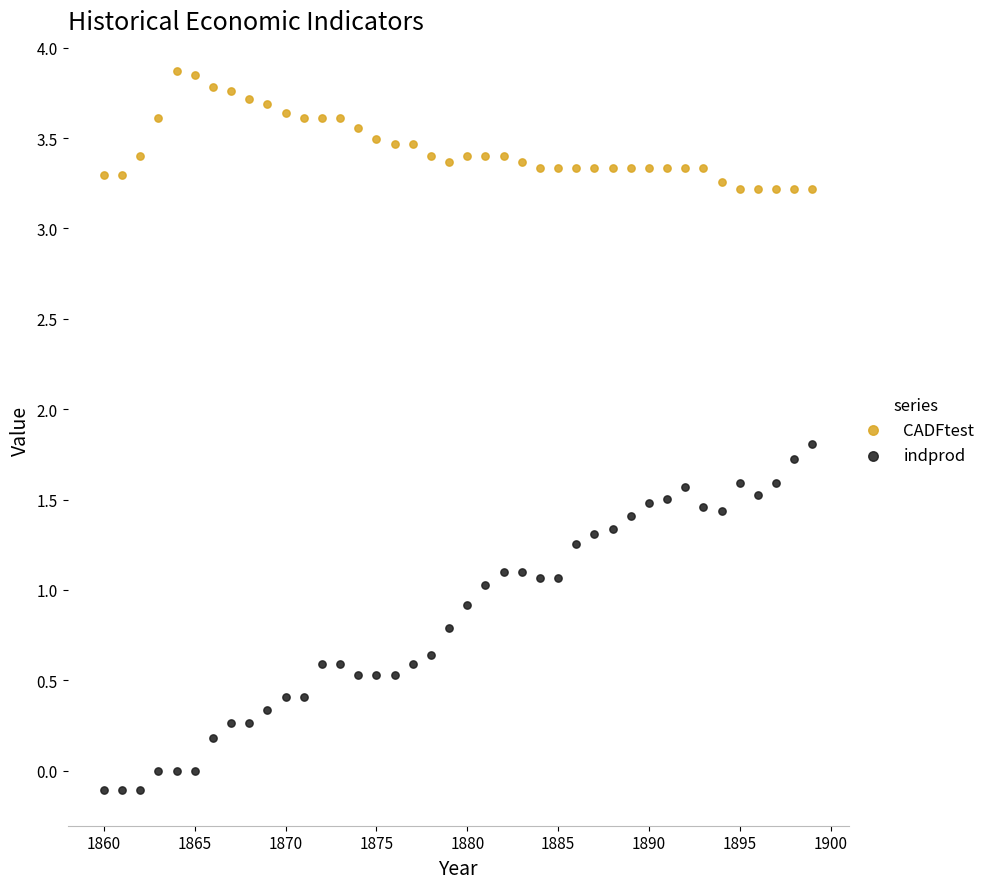

Which series contains the lowest Y value?

indprod